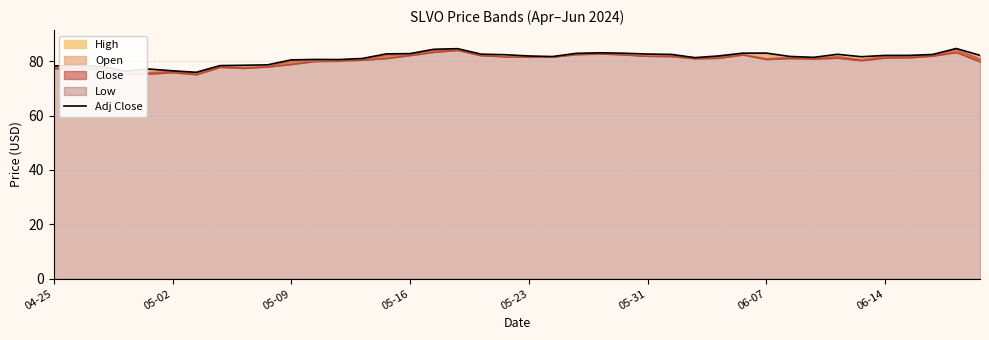

What is the ratio of the value at 34 to the value at 38?

1.0